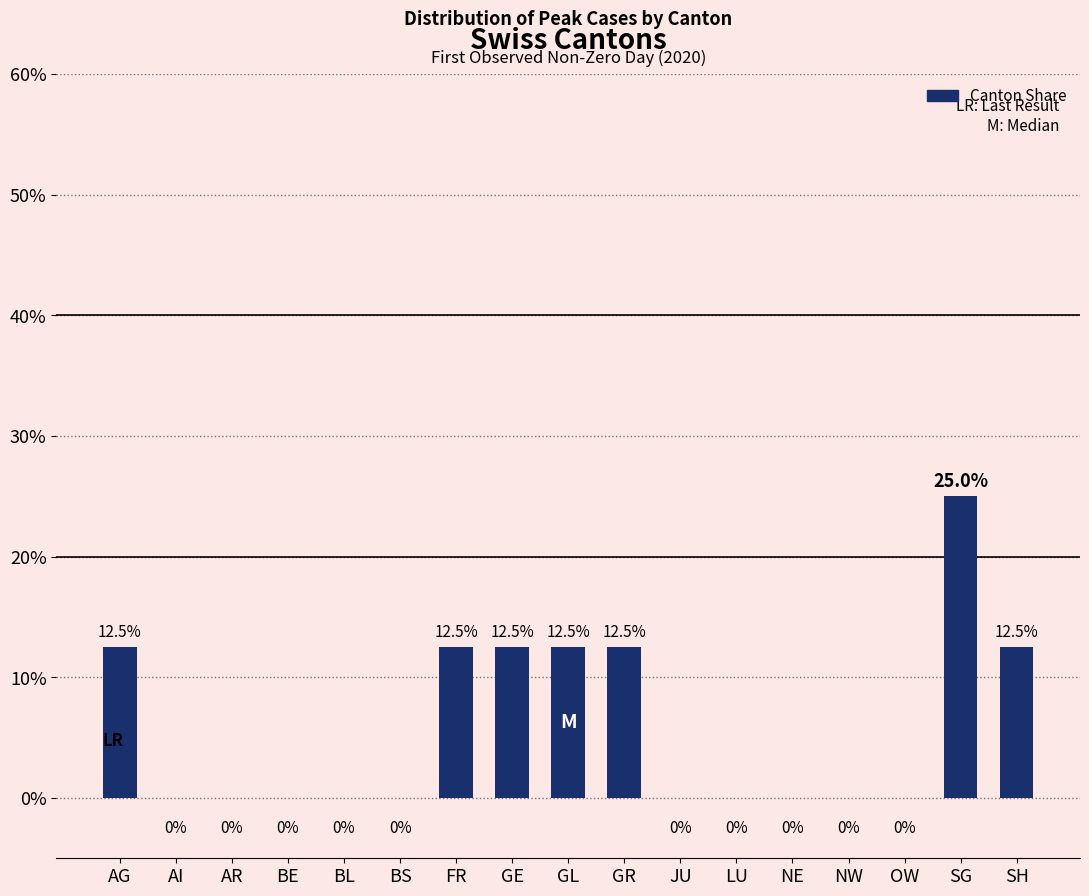

Count the number of categories in the chart.

17